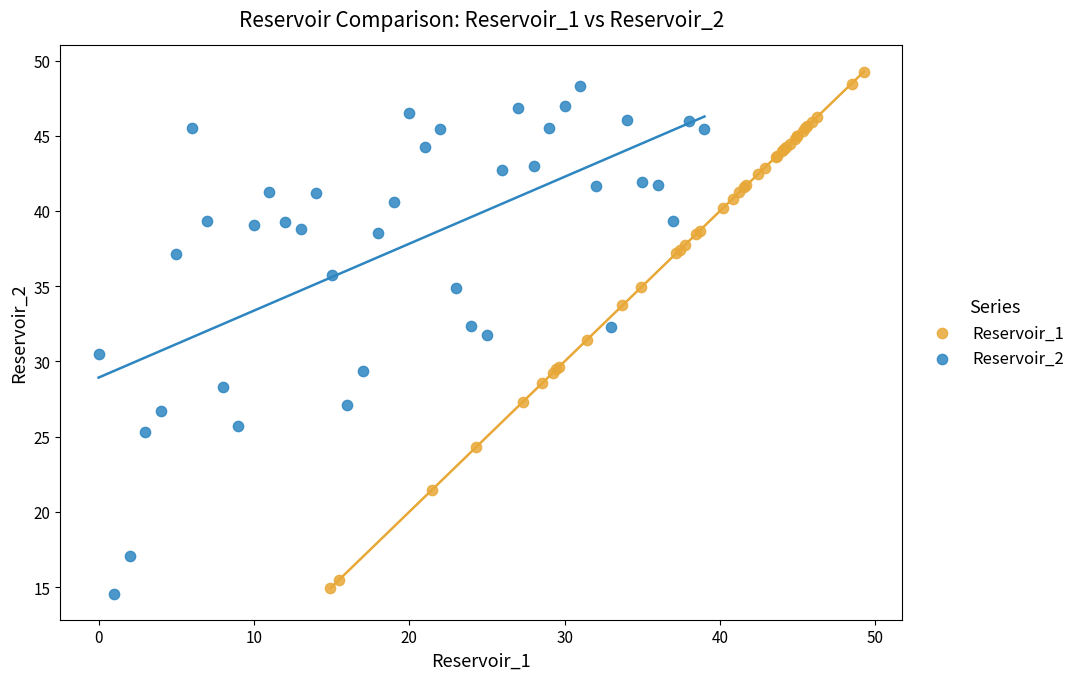

What are all the series names shown in the legend?

Reservoir_1, Reservoir_2